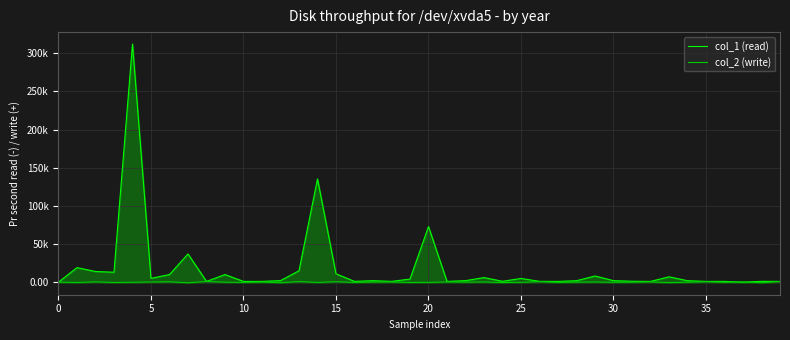

Between which two adjacent categories do col_2 (write) and col_1 (read) first intersect?

36 and 37